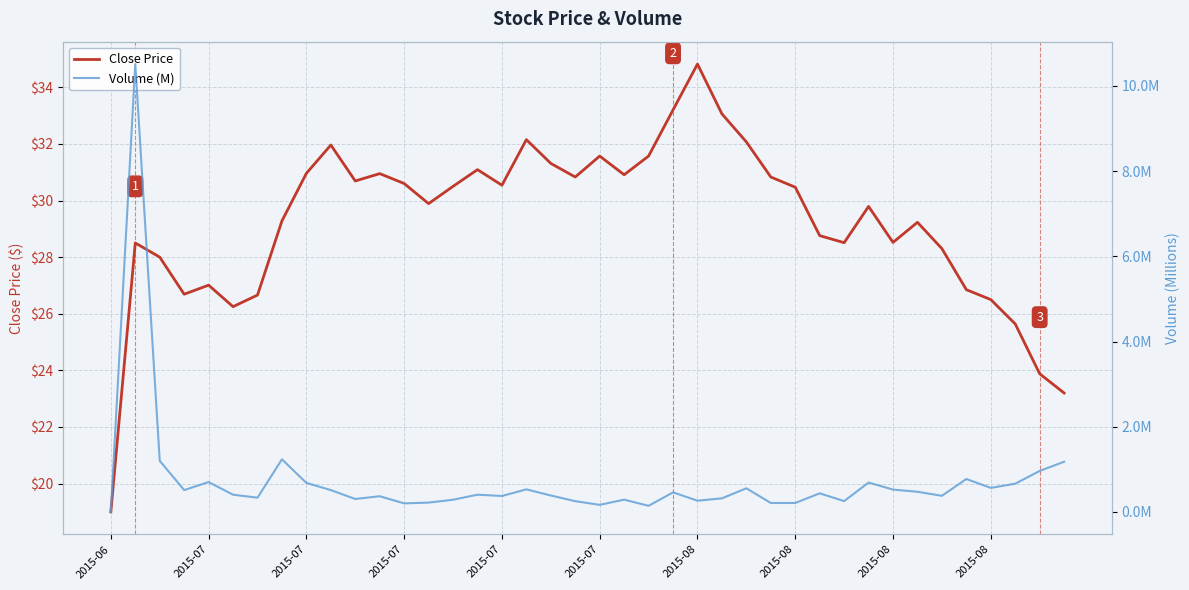

What value does the Close Price series have at 34?

28.3